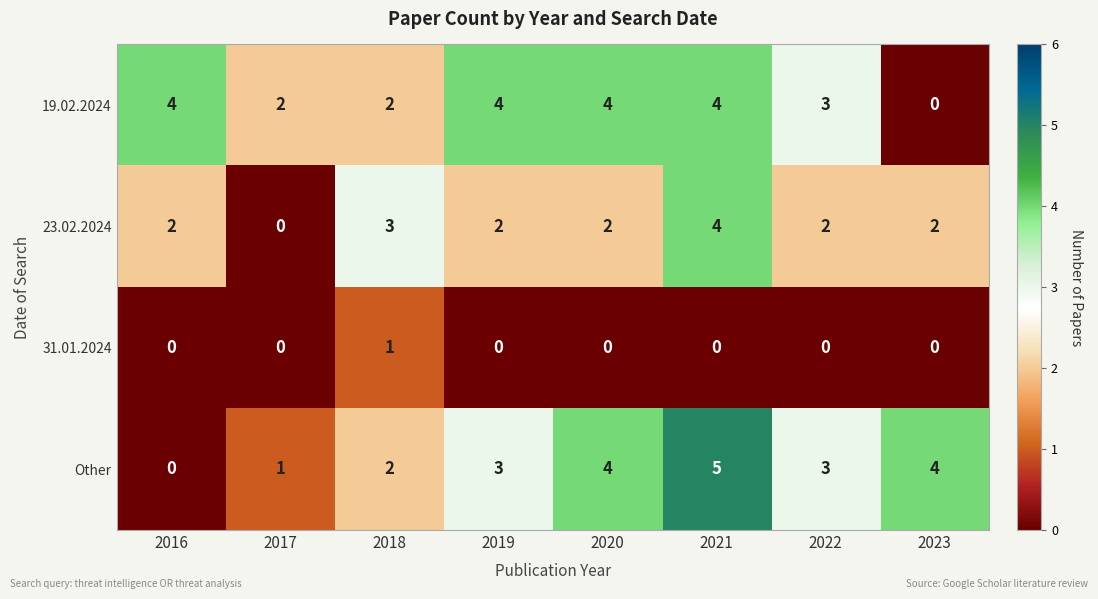

What is the sum of all 19.02.2024 values?

23